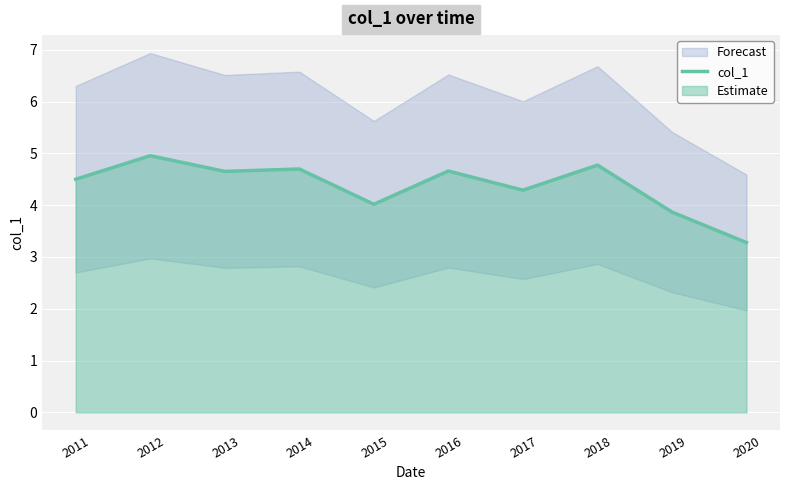

What is the average value?

4.4